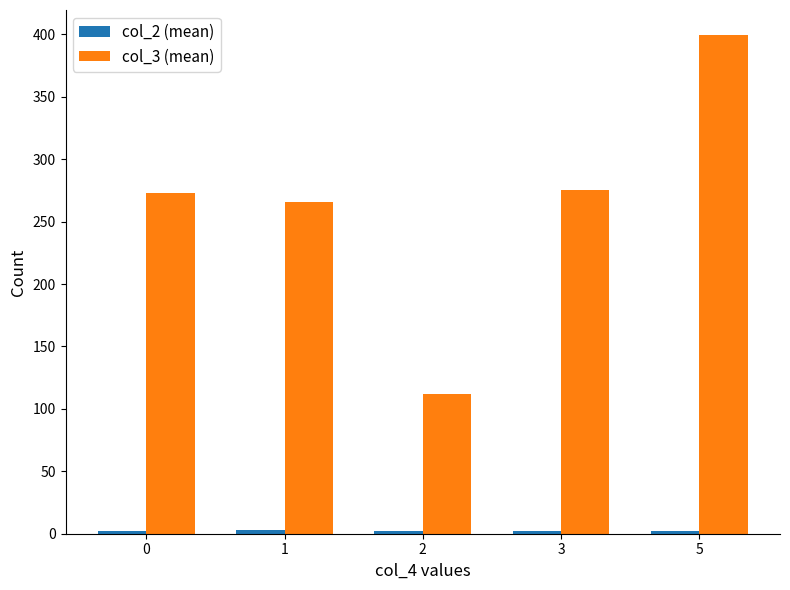

Is it true that col_3 (mean) equals 272.8 at 0?

True